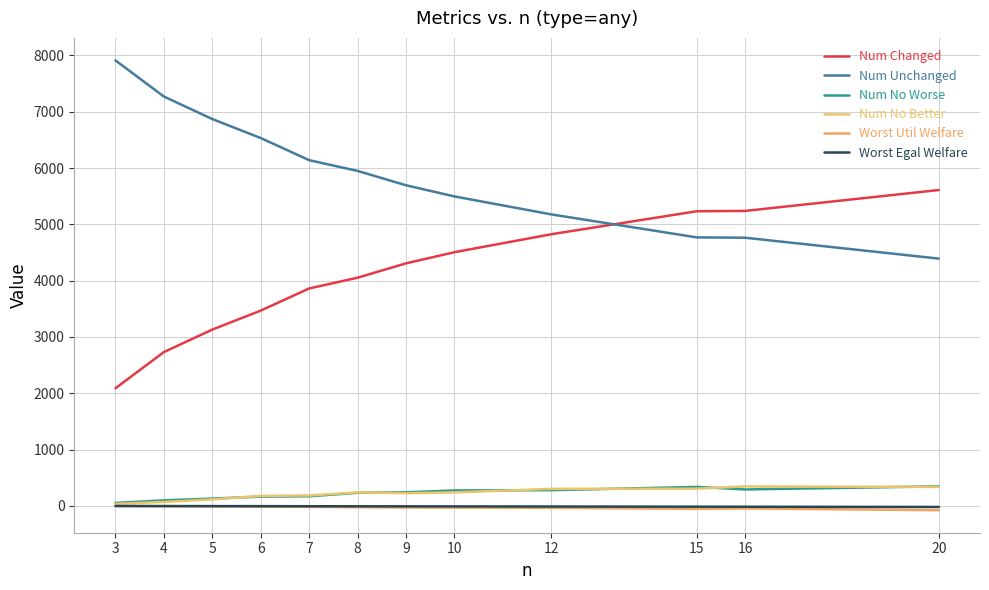

Is this an area chart (filled region under the line)?

No